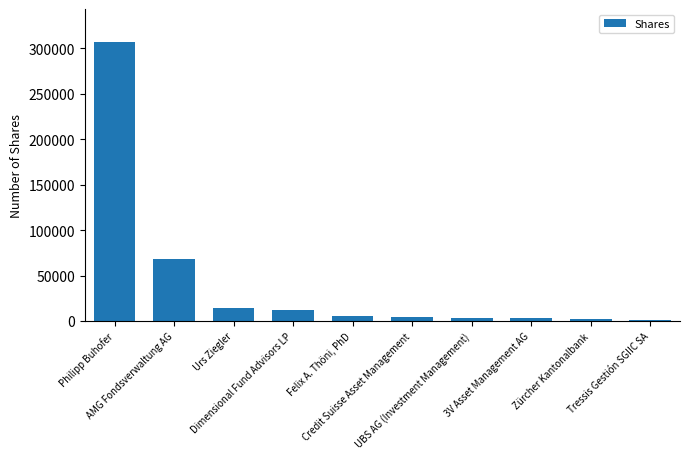

How many values are below 5171?

5